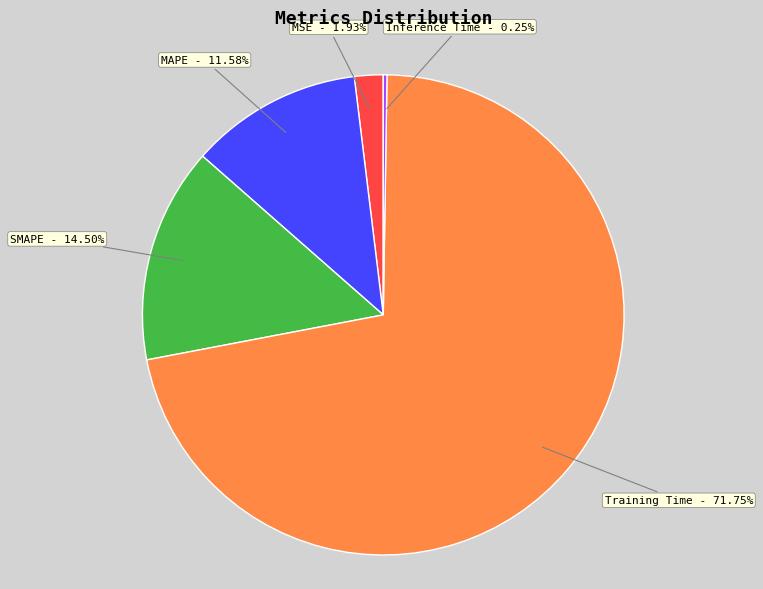

Does any single category account for the majority?

Yes